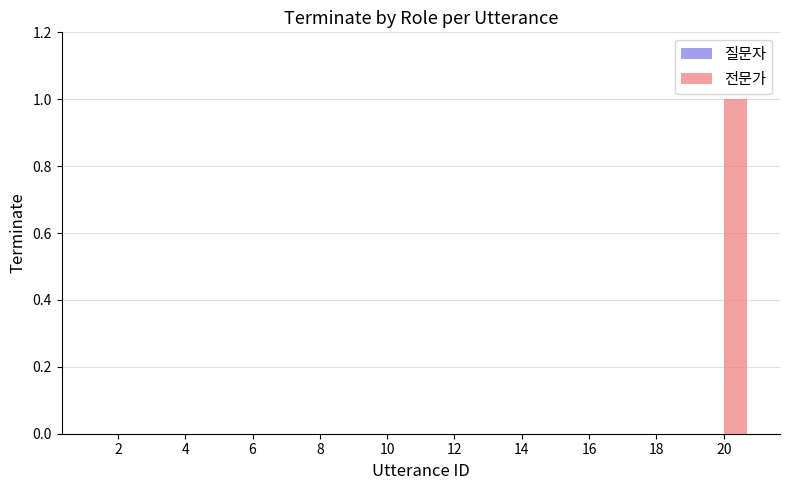

At which category does the chart reach its peak across all series?

20